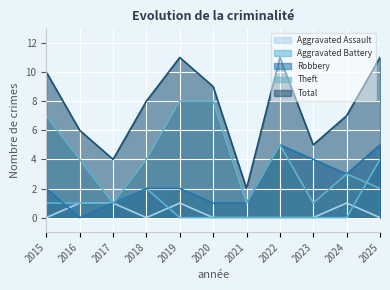

Count the number of data series in this chart.

5